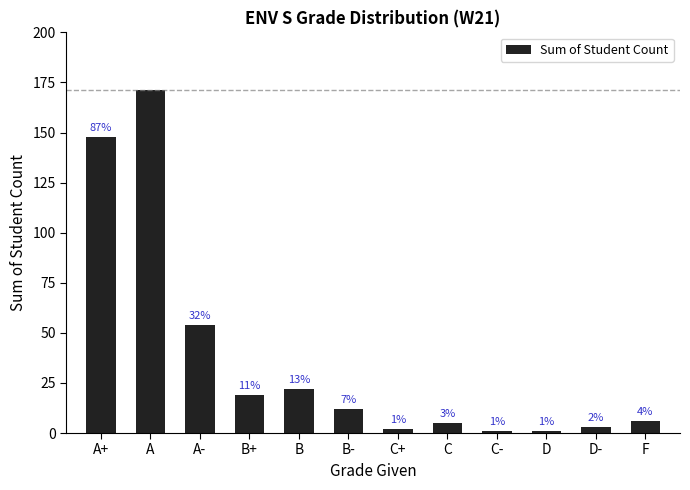

What is the ratio of the value at A+ to the value at C+?

74.0